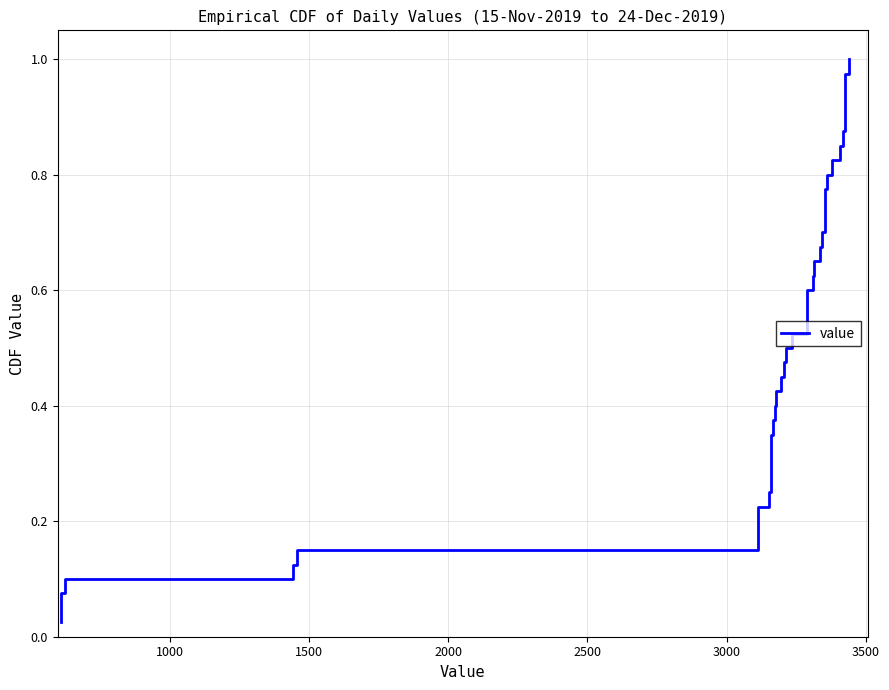

Reading right to left, extract all data points from this chart.

1.0	1.0	0.9	0.9	0.9	0.9	0.8	0.8	0.8	0.8	0.8	0.7	0.7	0.7	0.7	0.6	0.6	0.6	0.6	0.5	0.5	0.5	0.5	0.4	0.4	0.4	0.3	0.3	0.3	0.3	0.2	0.2	0.2	0.2	0.1	0.1	0.1	0.1	0.1	0.0